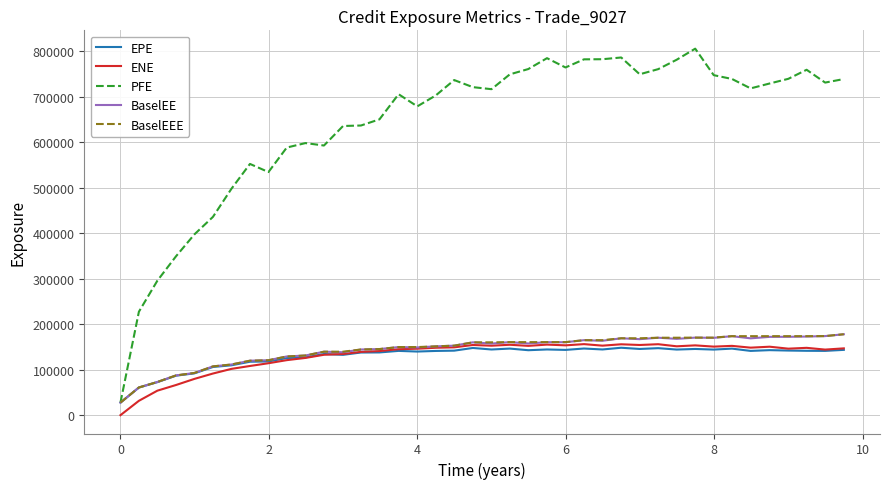

What is the greatest value displayed?

805640.0